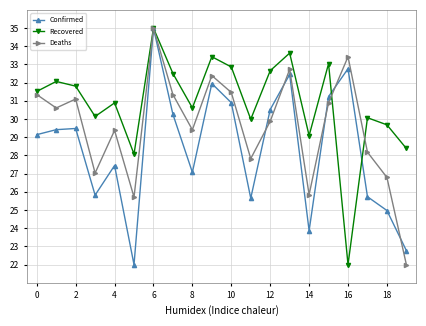

Count the number of data series in this chart.

3